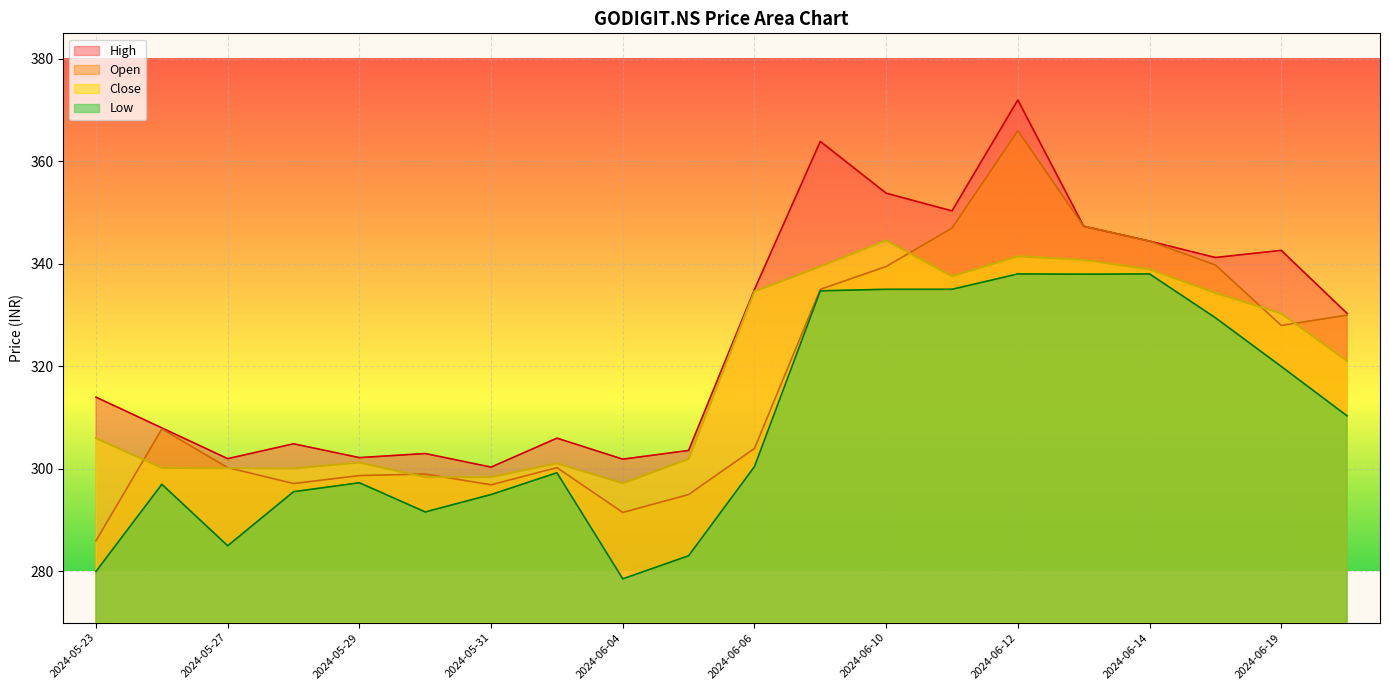

What is the difference between the Close values at 2024-06-05 and 2024-05-29?

0.7